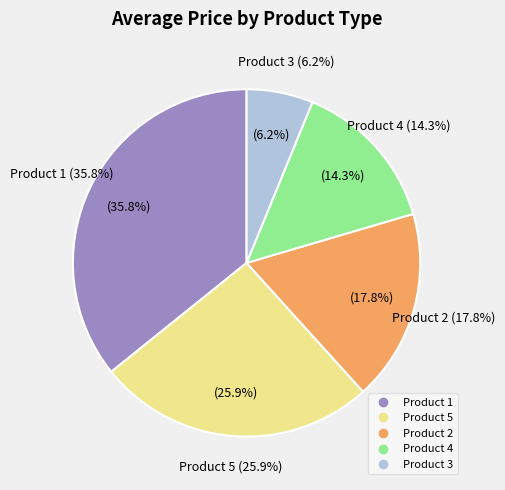

What percentage is the Product 4 slice, to the nearest percent?

14%